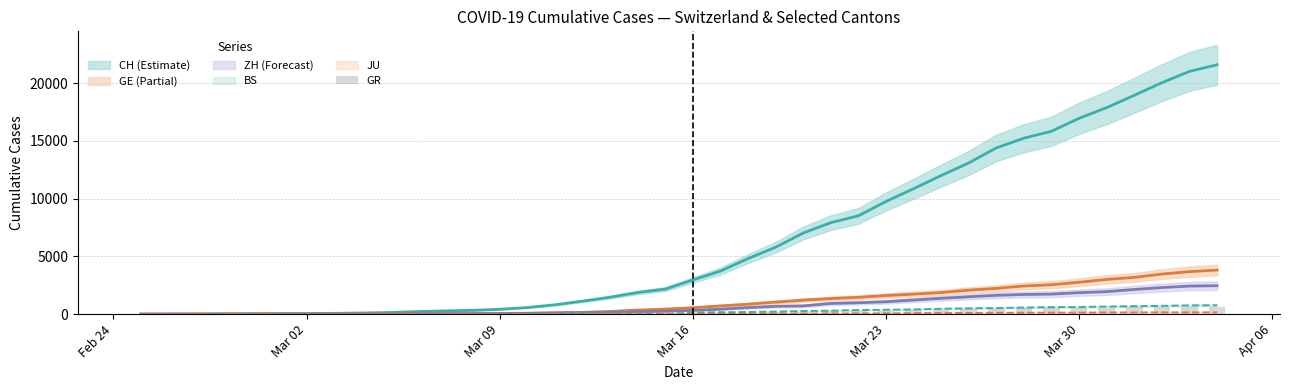

How many data points in GE are above 556?

19